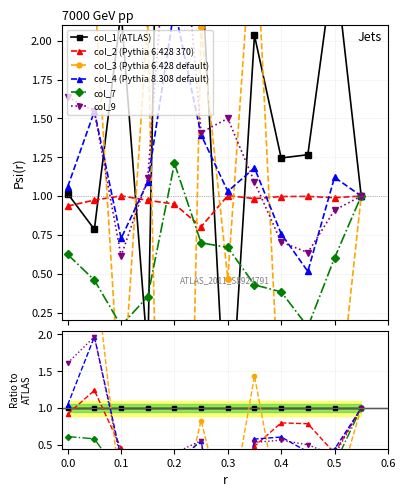

Does the chart display data point markers on the line(s)?

Yes